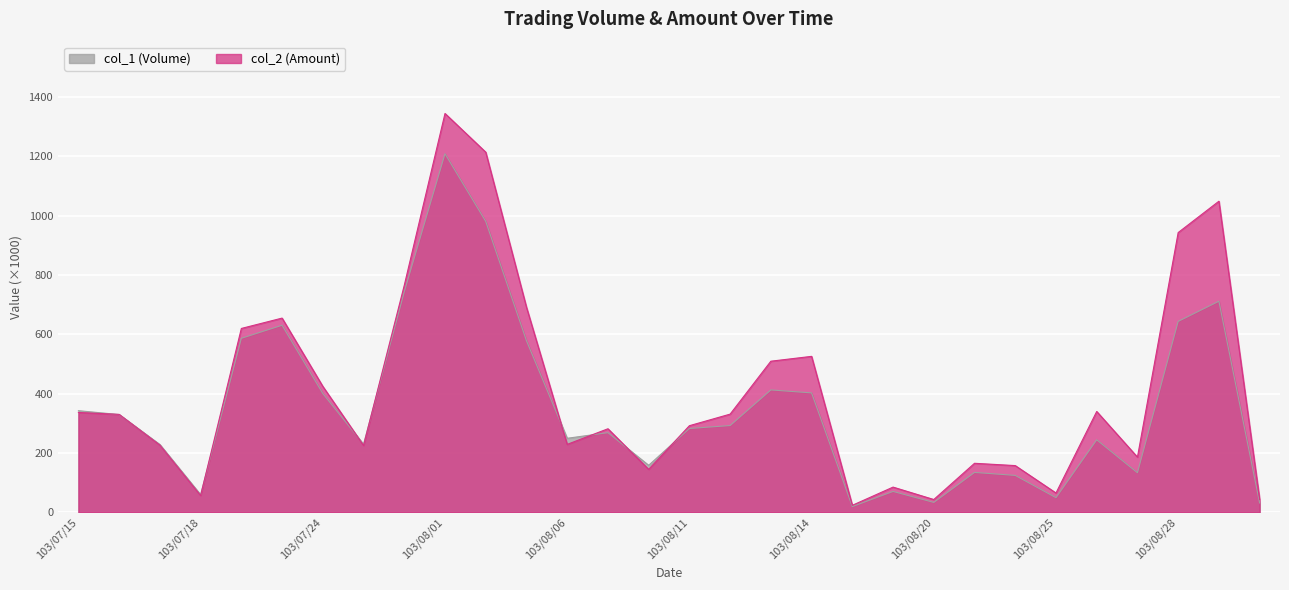

At which label does col_2 (Amount) first exceed 330510?

103/07/15